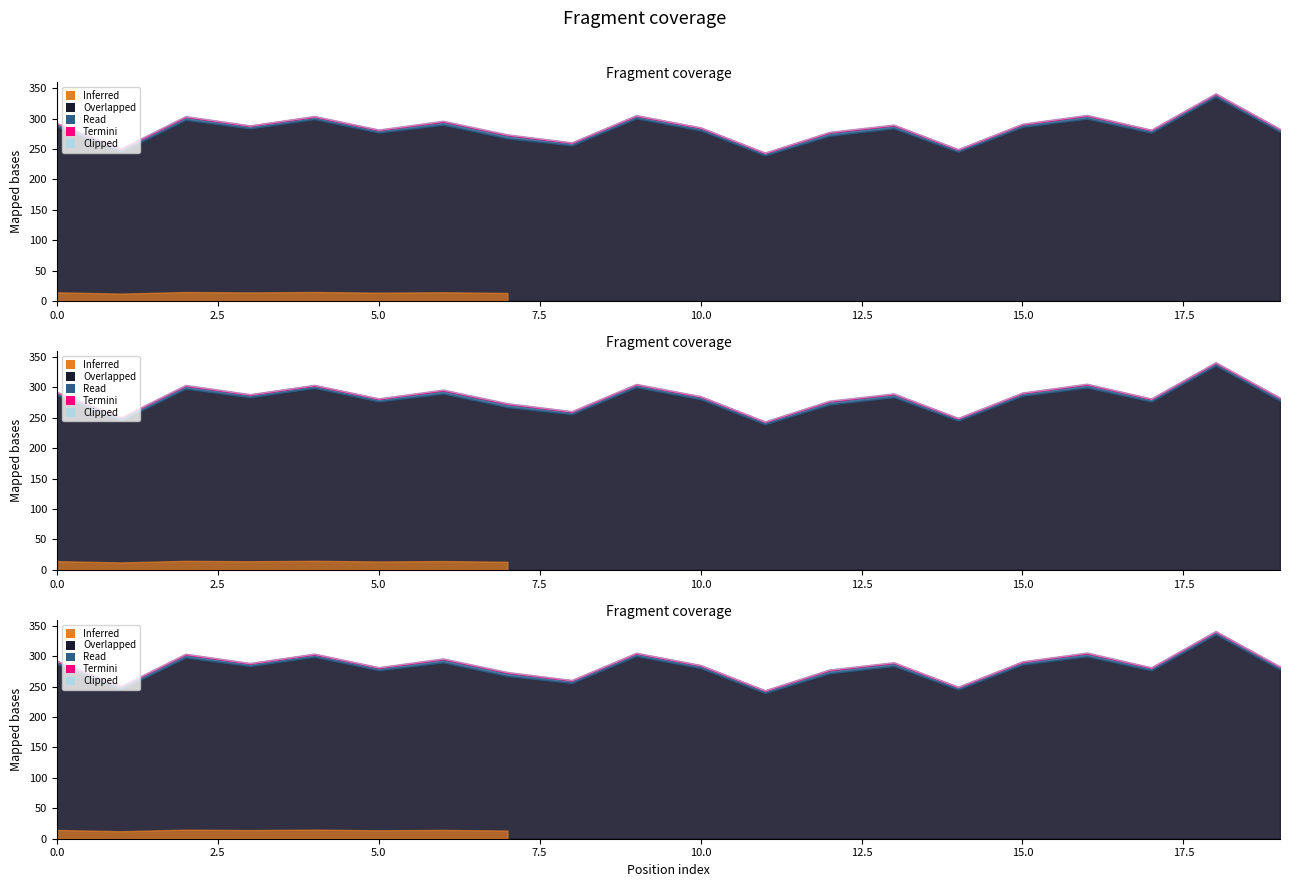

In Row 0, how many points are higher than both neighbors (excluding endpoints)?

7